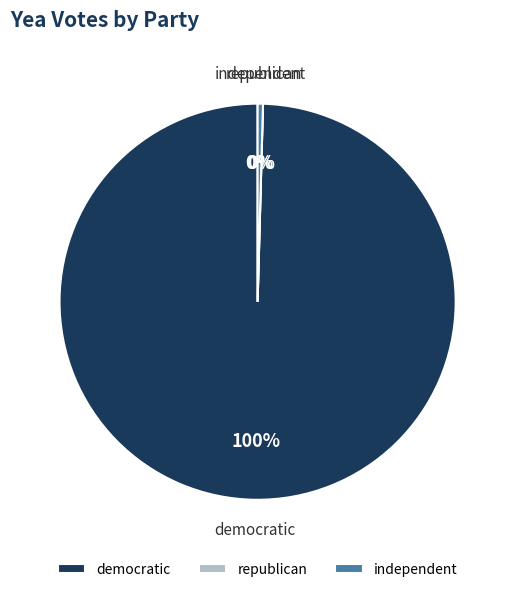

Which slice represents more than half of the pie?

democratic